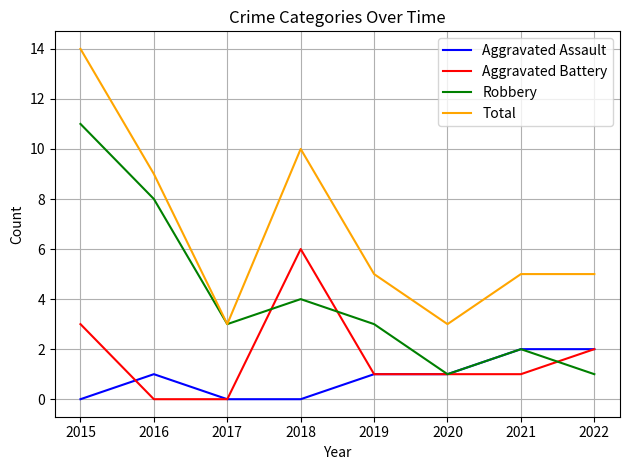

Which category has the highest value in the Robbery series?

2015